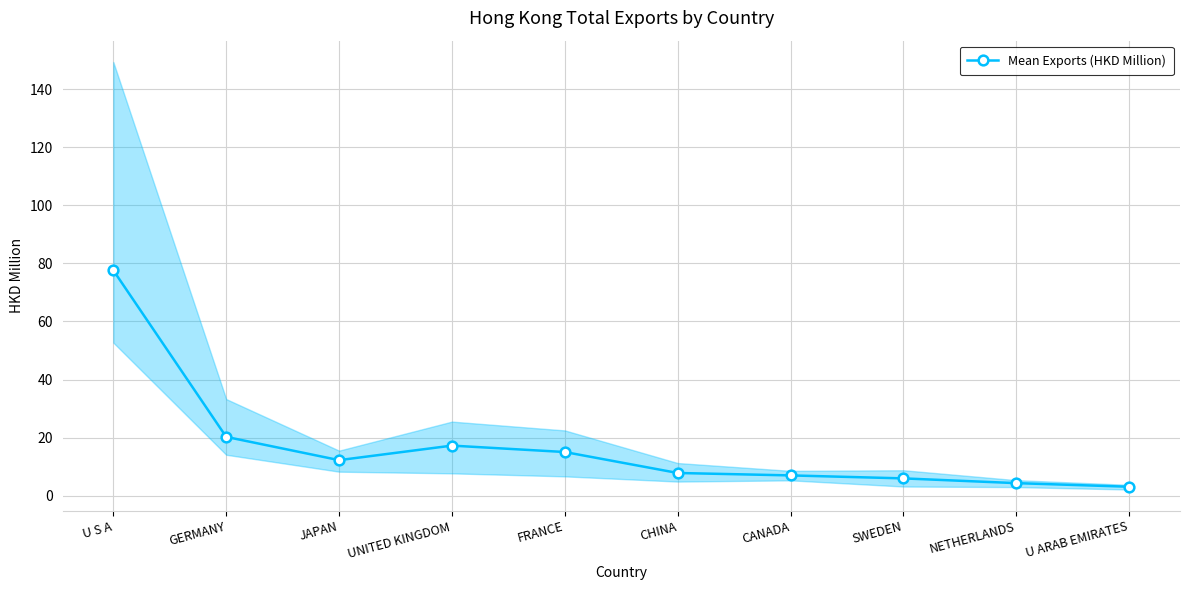

Which label corresponds to the smallest value in the chart?

U ARAB EMIRATES